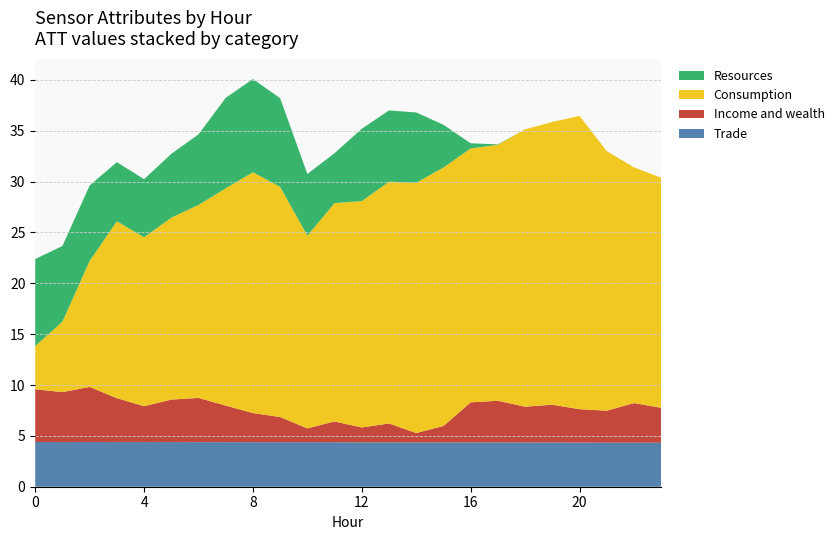

What is the maximum value for Trade?

4.4